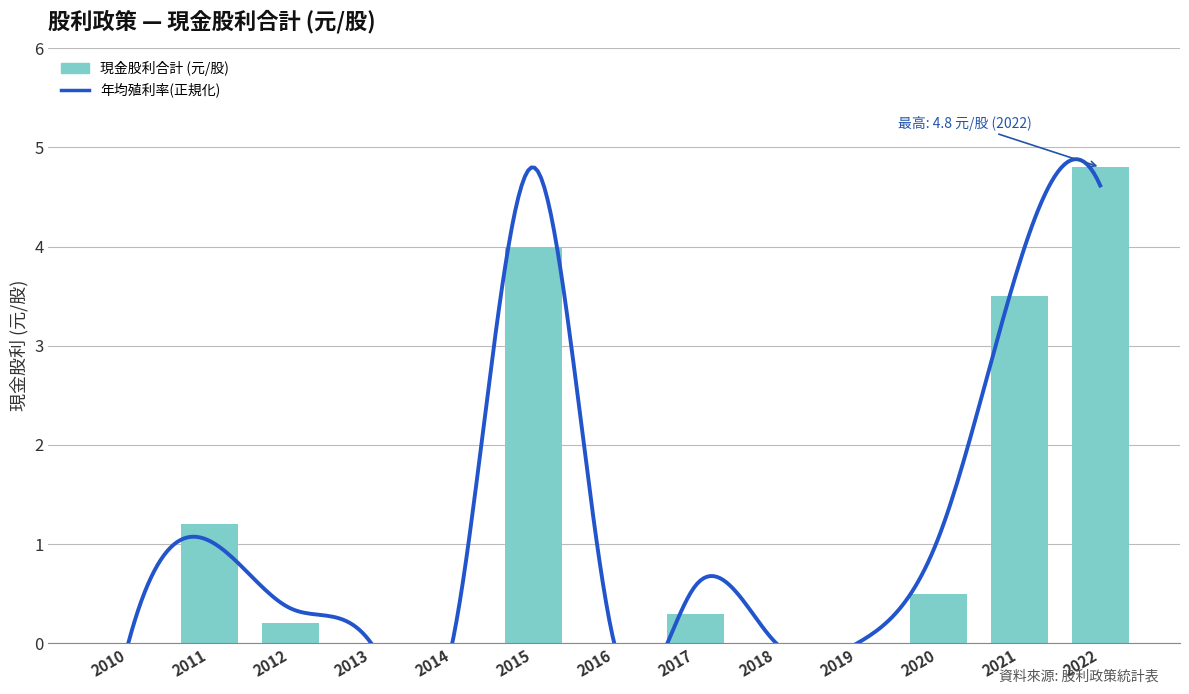

Reading left to right, extract all data points from this chart.

0.0	1.2	0.2	0.0	0.0	4.0	0.0	0.3	0.0	0.0	0.5	3.5	4.8